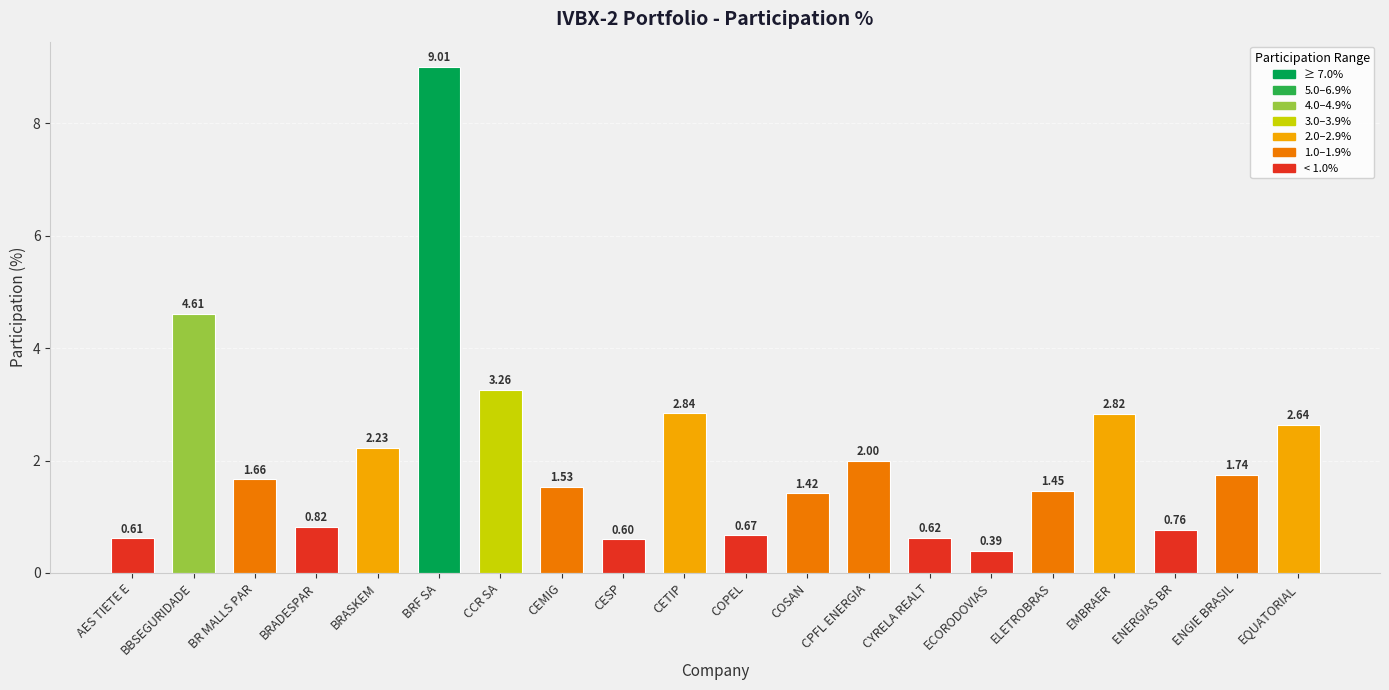

List the labels in order of value, largest first.

BRF SA, BBSEGURIDADE, CCR SA, CETIP, EMBRAER, EQUATORIAL, BRASKEM, CPFL ENERGIA, ENGIE BRASIL, BR MALLS PAR, CEMIG, ELETROBRAS, COSAN, BRADESPAR, ENERGIAS BR, COPEL, CYRELA REALT, AES TIETE E, CESP, ECORODOVIAS